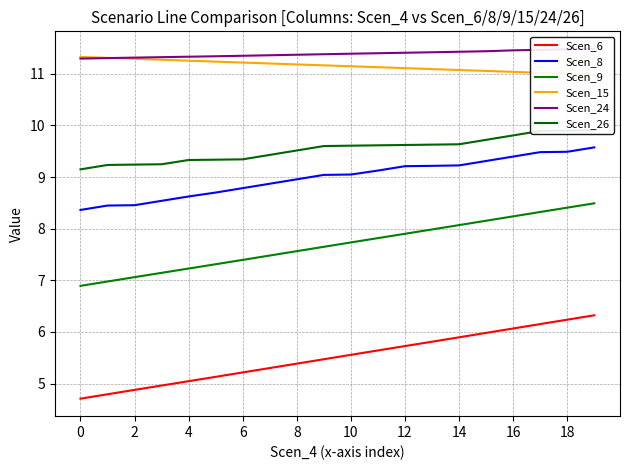

What is the minimum value for Scen_9?

6.9